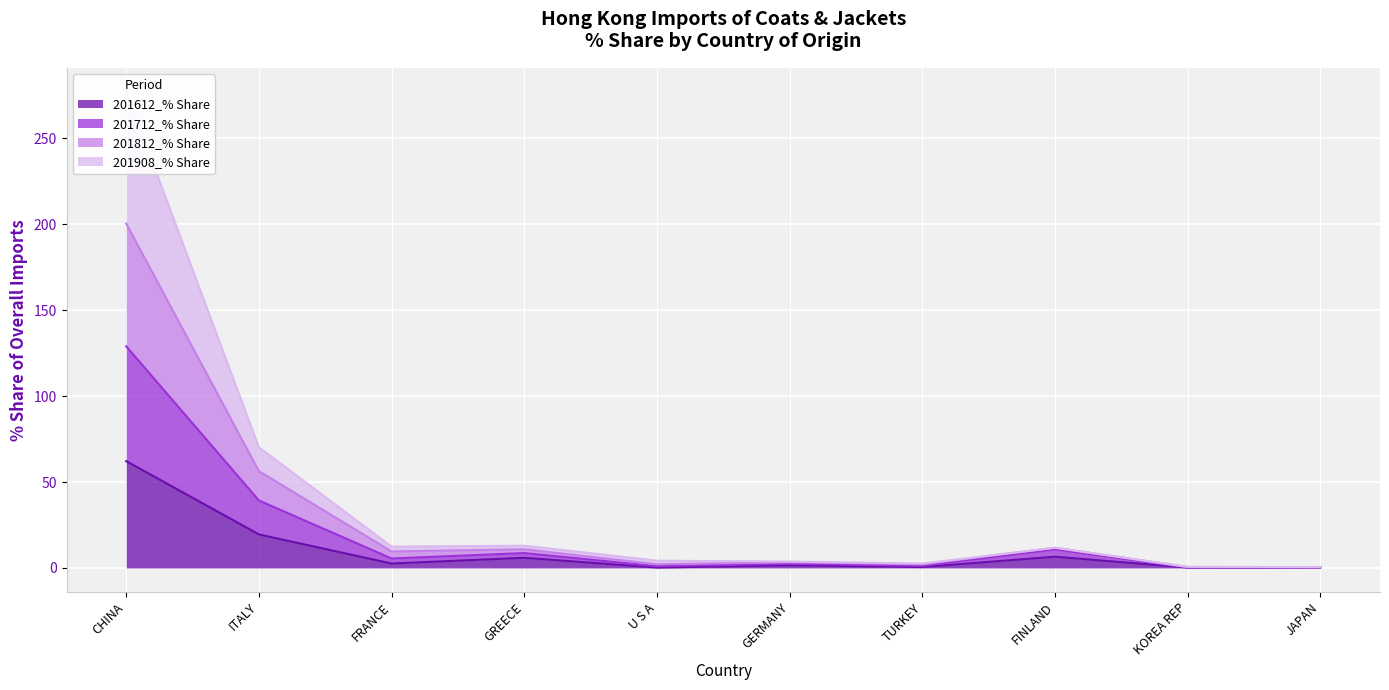

The value of 201612_% Share at FINLAND is 6.5. True or false?

True